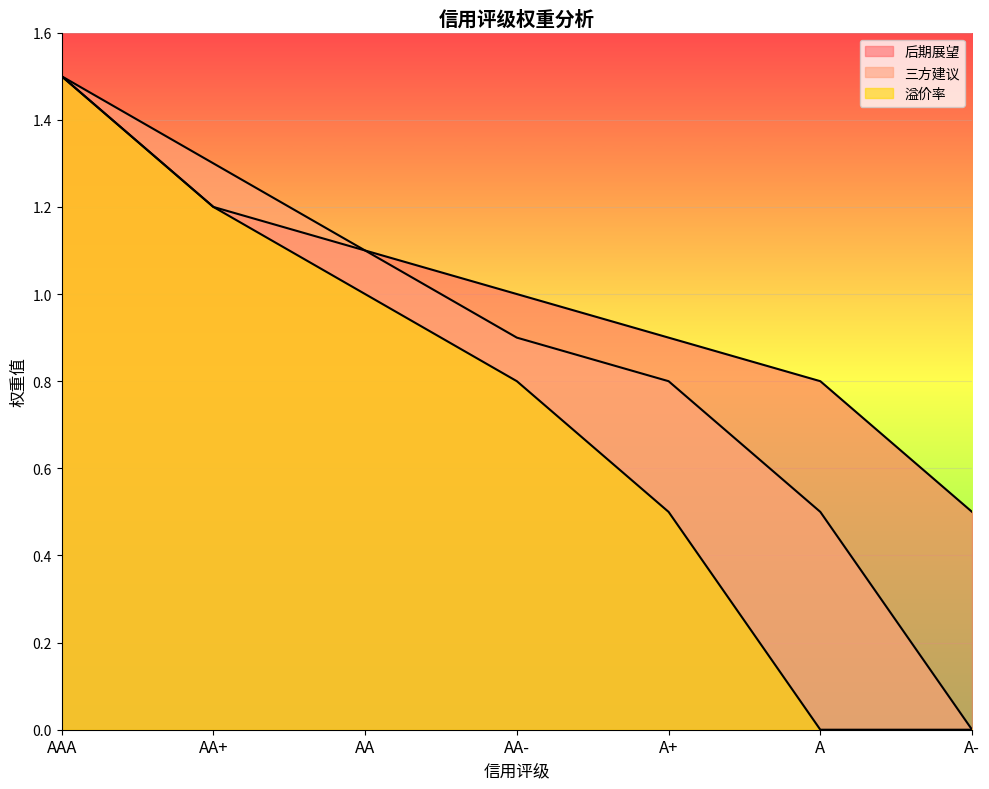

Which series has the largest total across all categories?

后期展望